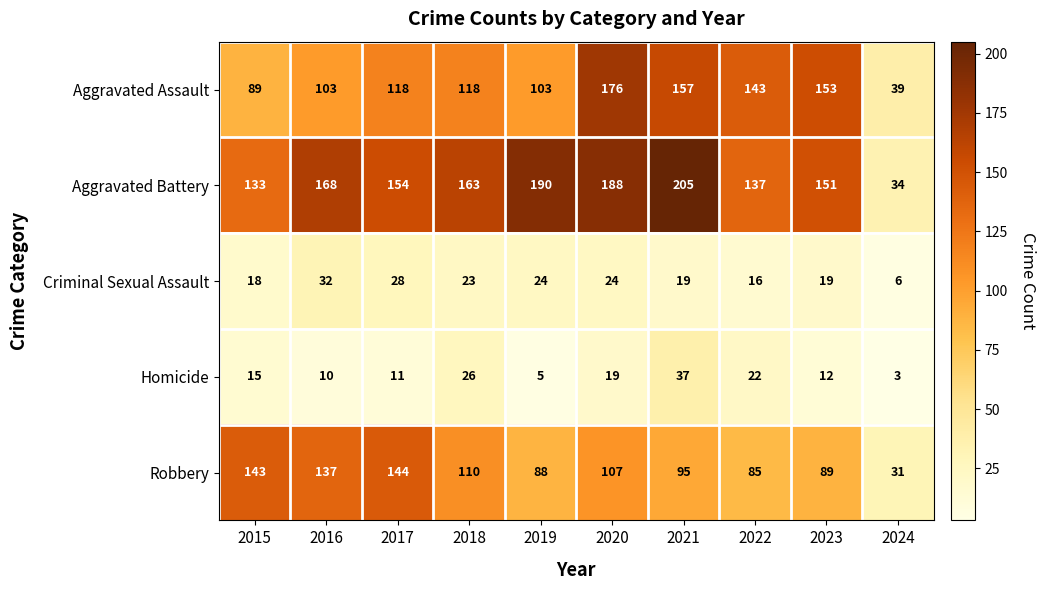

Where is Homicide nearest to the value 20?

2020